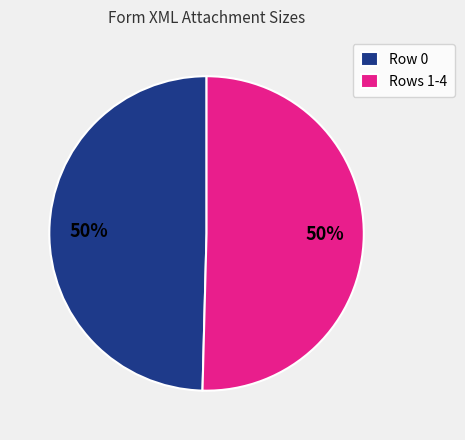

What percentage is the Rows 1-4 slice, to the nearest percent?

50%